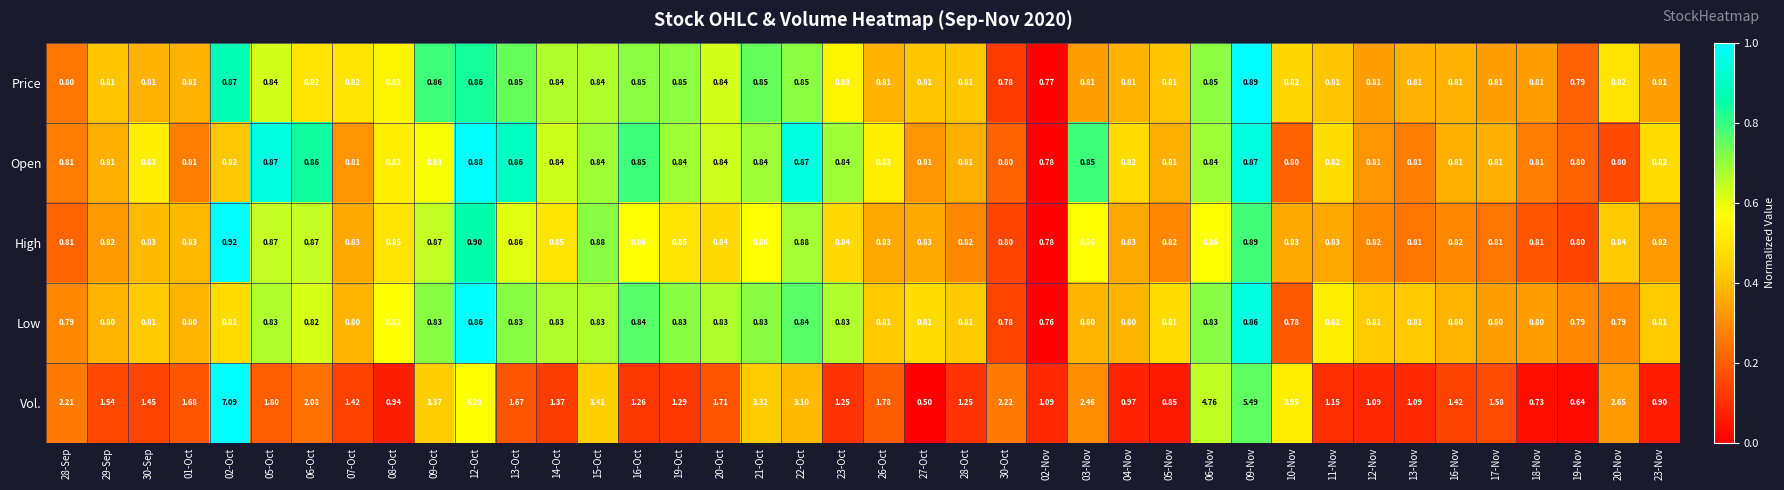

Which series changed the most between 01-Oct and 22-Oct?

Vol.